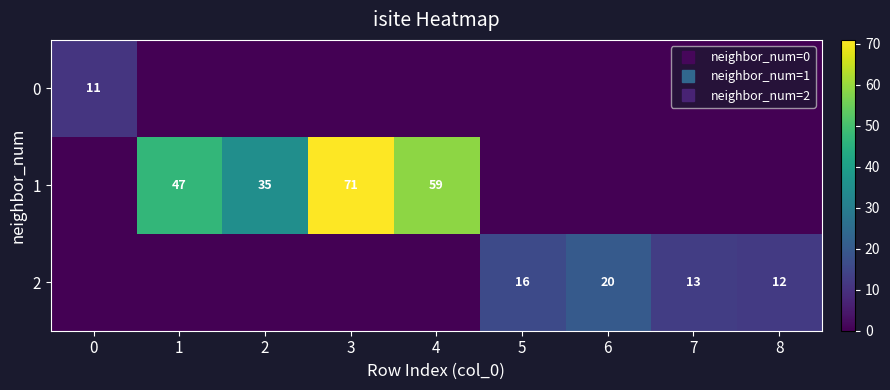

Which series has the largest total across all categories?

1